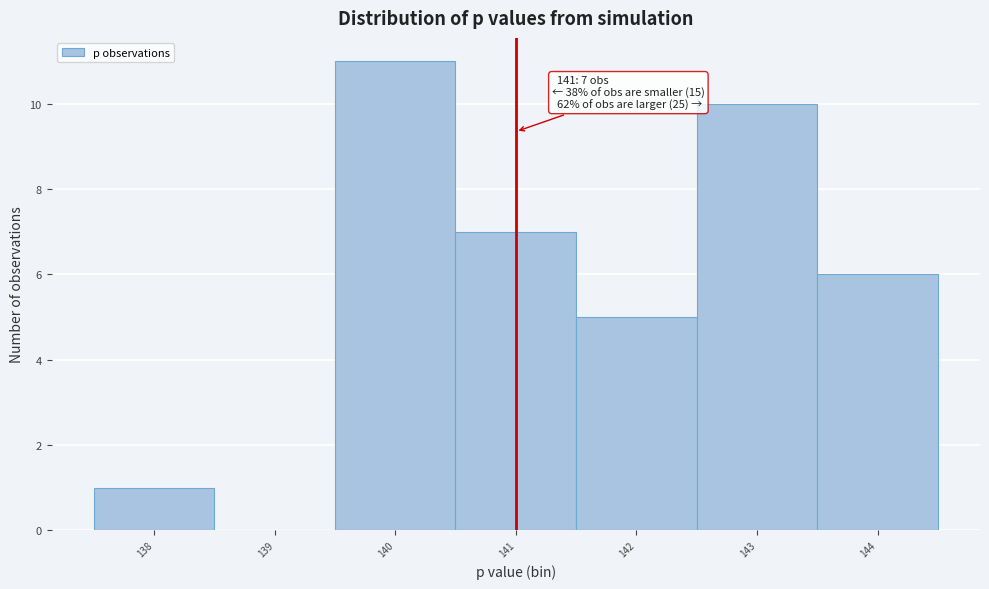

Which range on the x-axis has the tallest bar?

139.5 to 140.5